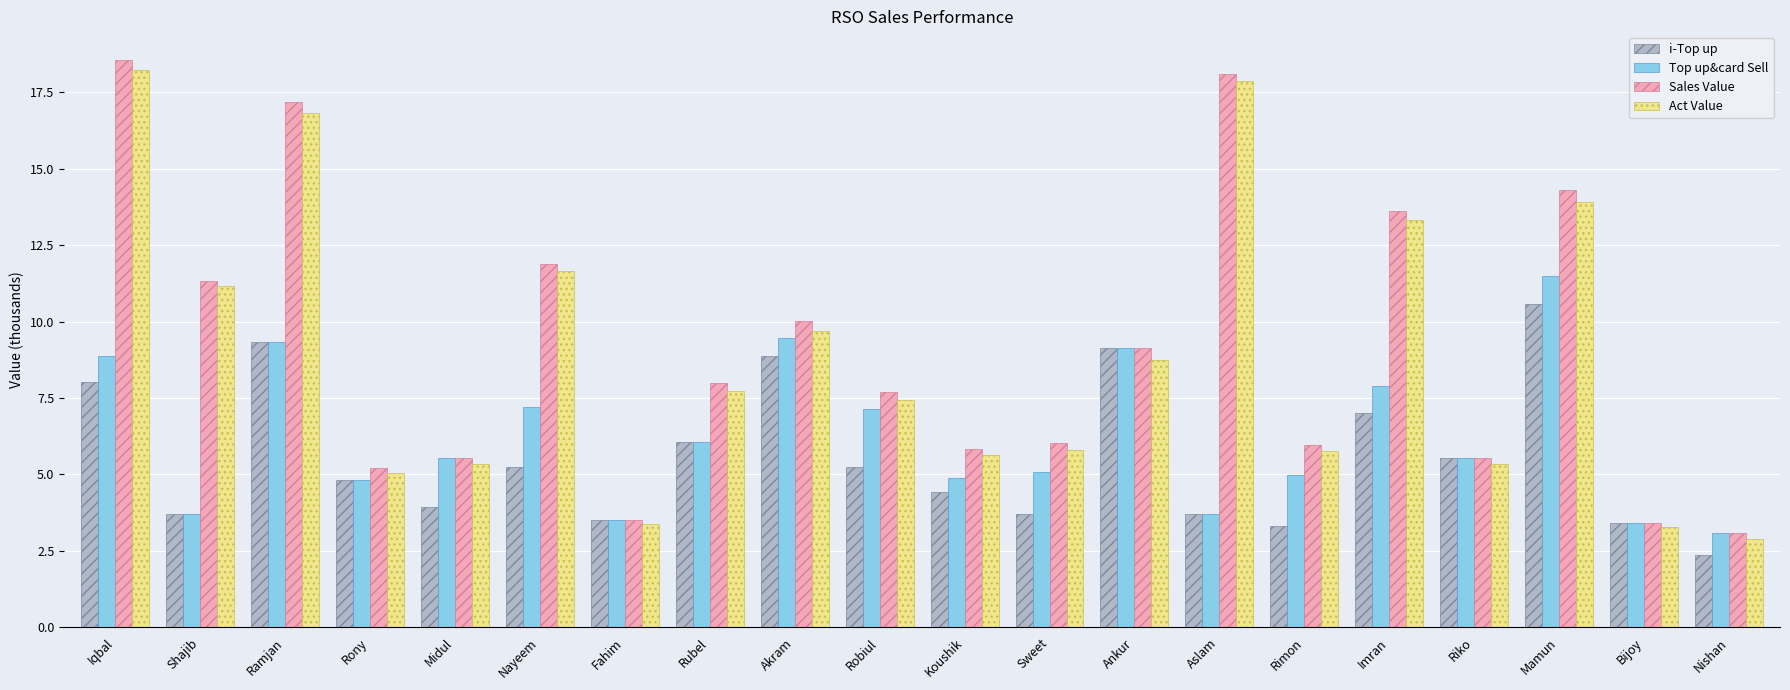

What is the sum of all Sales Value values?

184.0